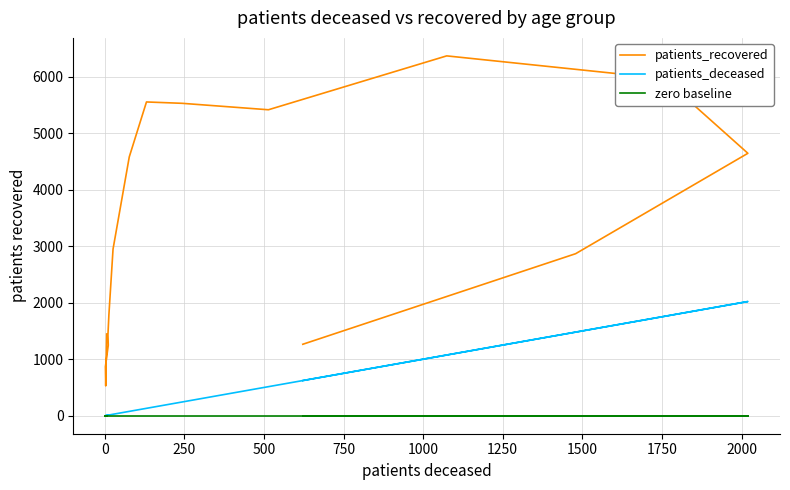

Which series has the largest total across all categories?

patients_recovered